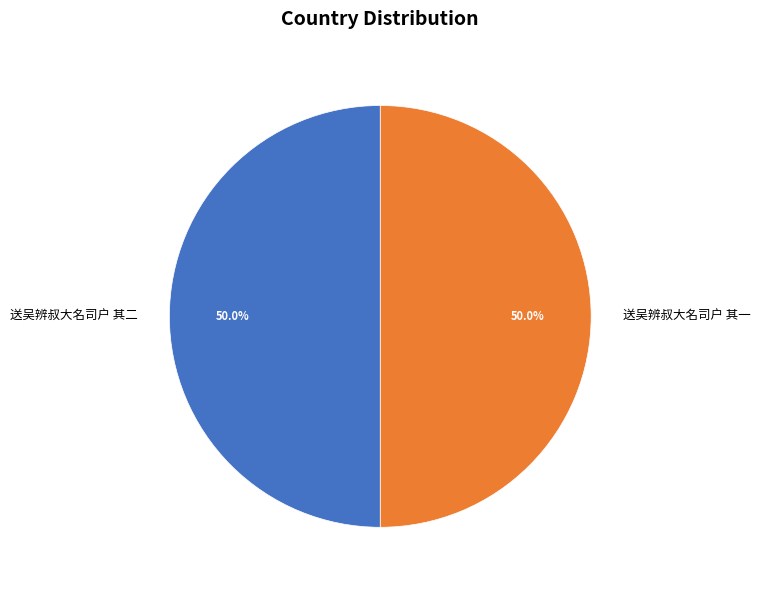

Combined, what portion of the pie is 送吴辨叔大名司户 其二 and 送吴辨叔大名司户 其一?

100.0%